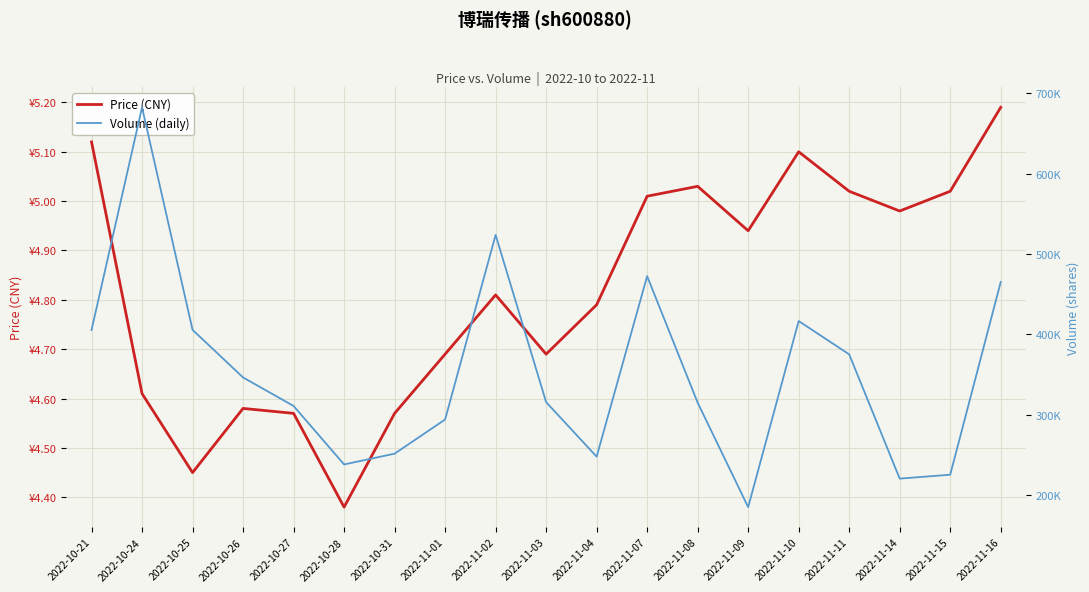

True or false: Volume (daily) has more than 1 points higher than both neighbors.

True